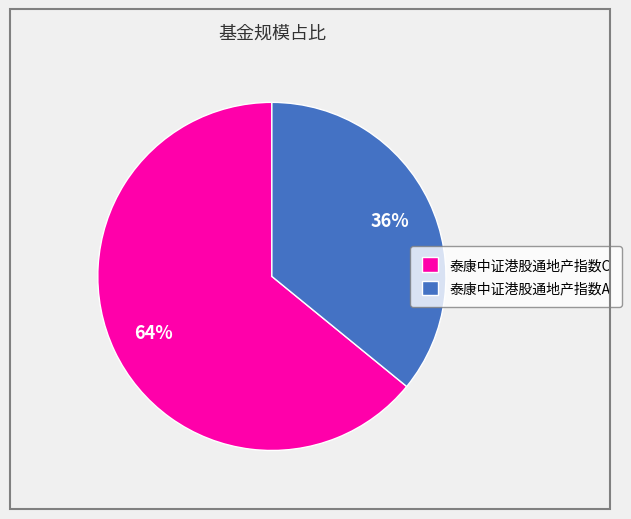

Which category has the smallest portion of the pie?

泰康中证港股通地产指数A